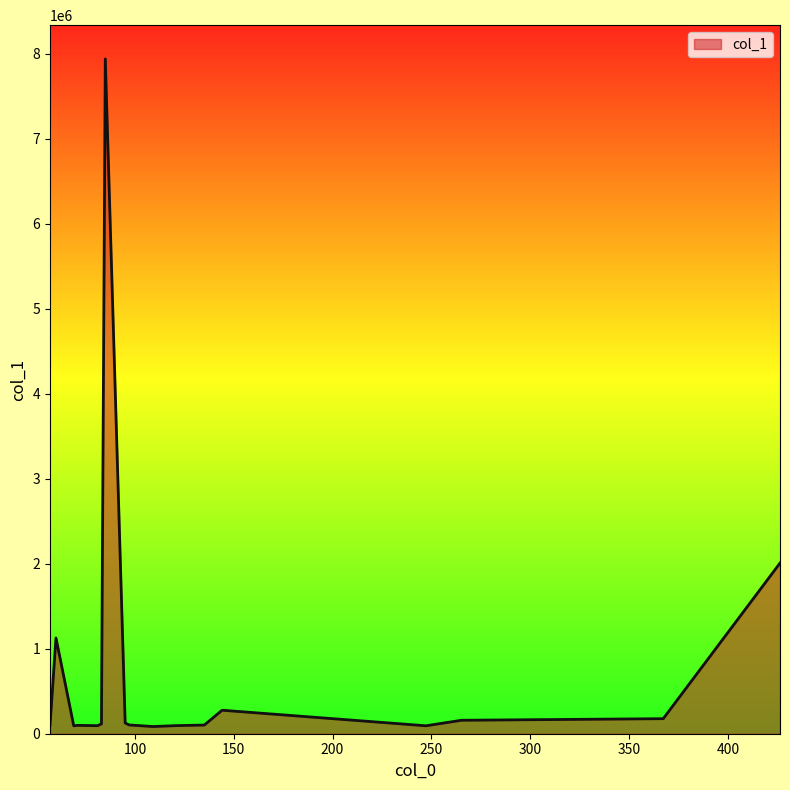

What is the maximum value shown in the chart?

7937934.0